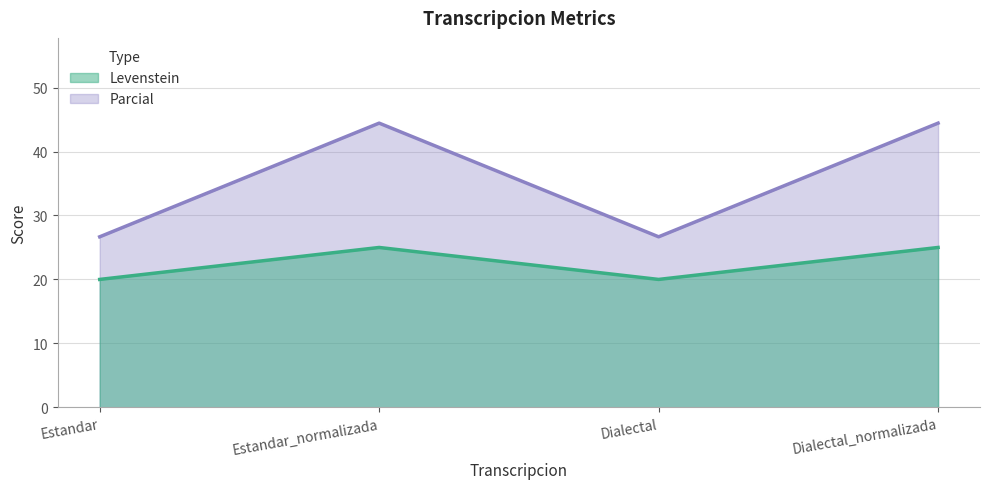

True or false: Levenstein has a value of 27.3 at Estandar.

False